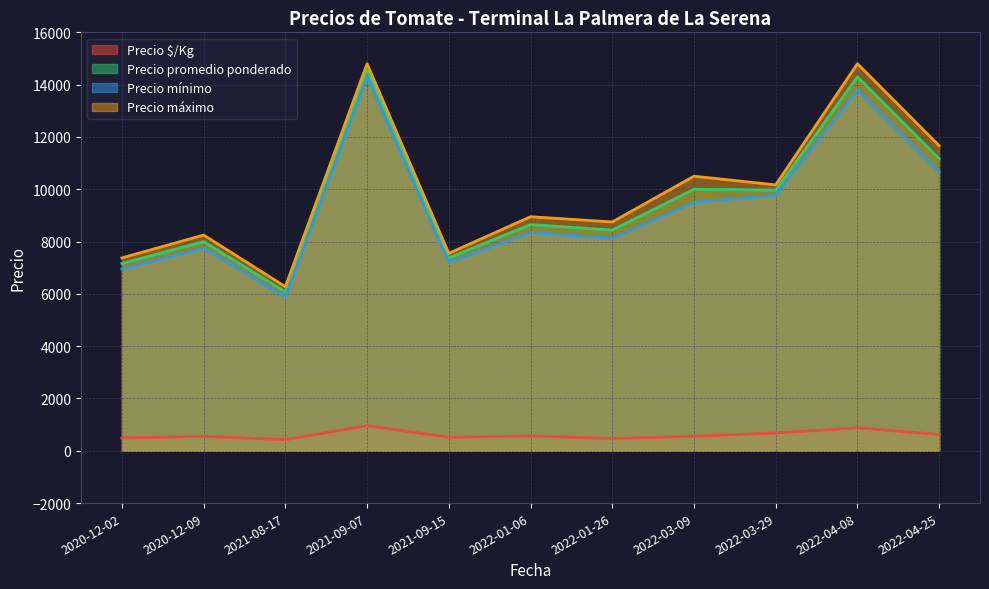

True or false: Precio $/Kg and Precio promedio ponderado cross at least once.

False